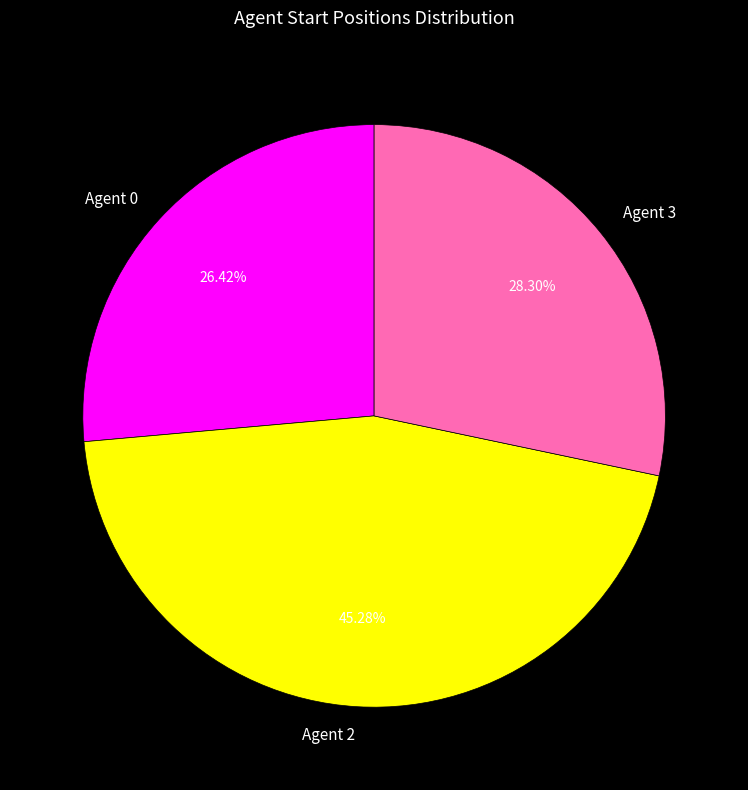

Is Agent 3 the majority of the pie?

No